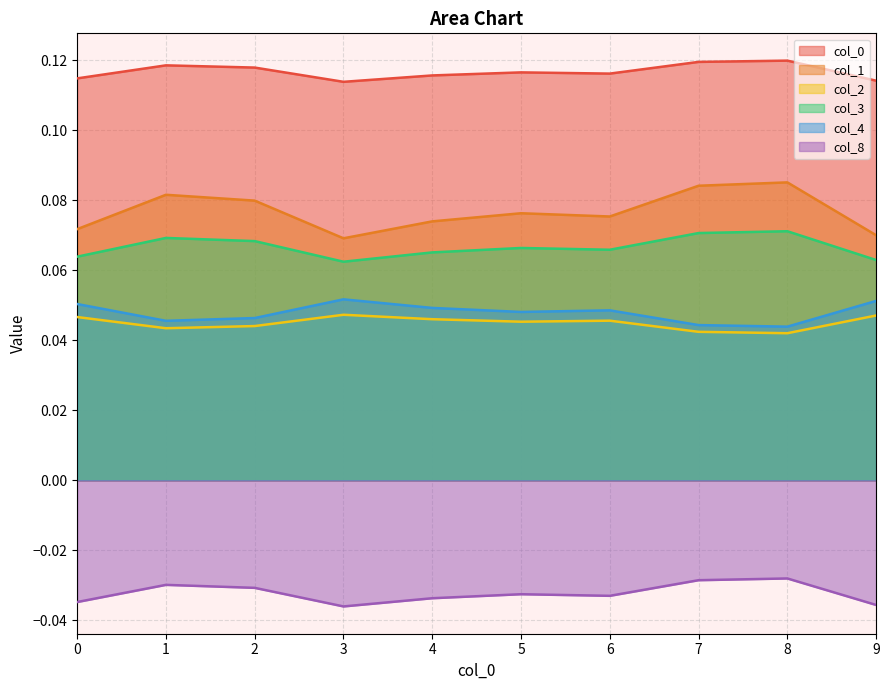

True or false: 8 and 4 intersect in this chart.

False